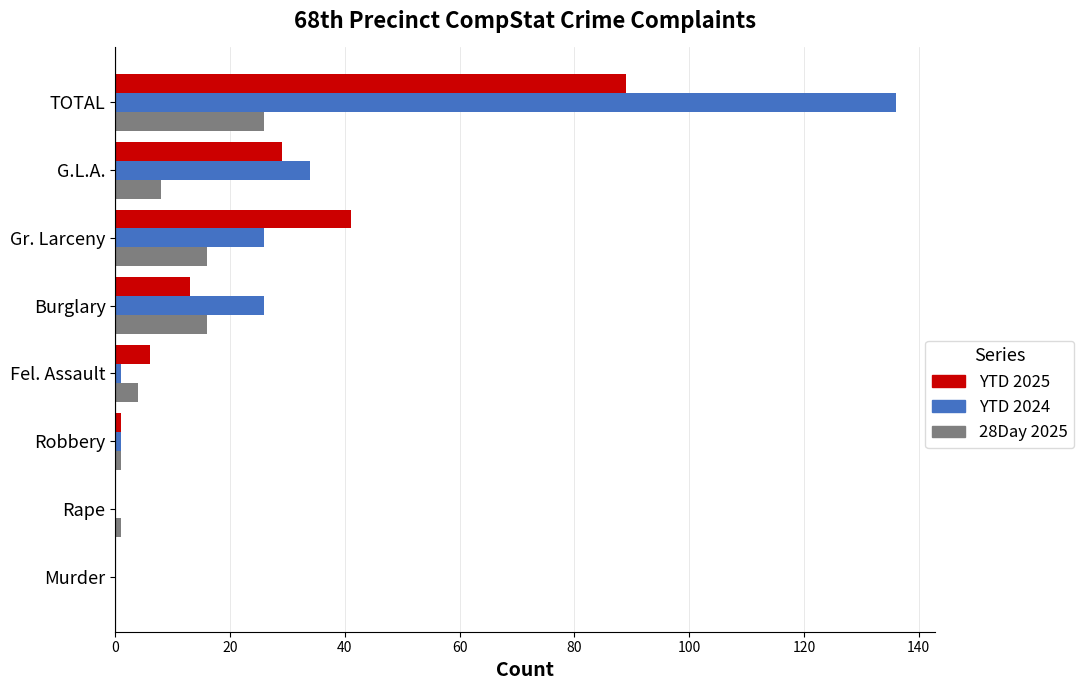

The value of 28Day 2025 at TOTAL is 26. True or false?

True